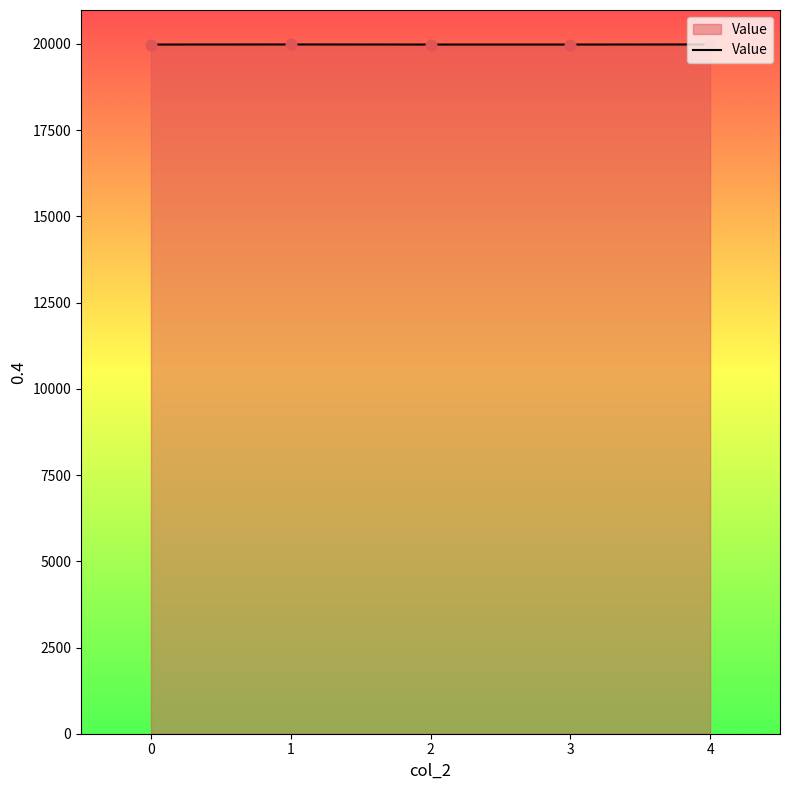

What is the ratio of the value at 1 to the value at 0?

1.0